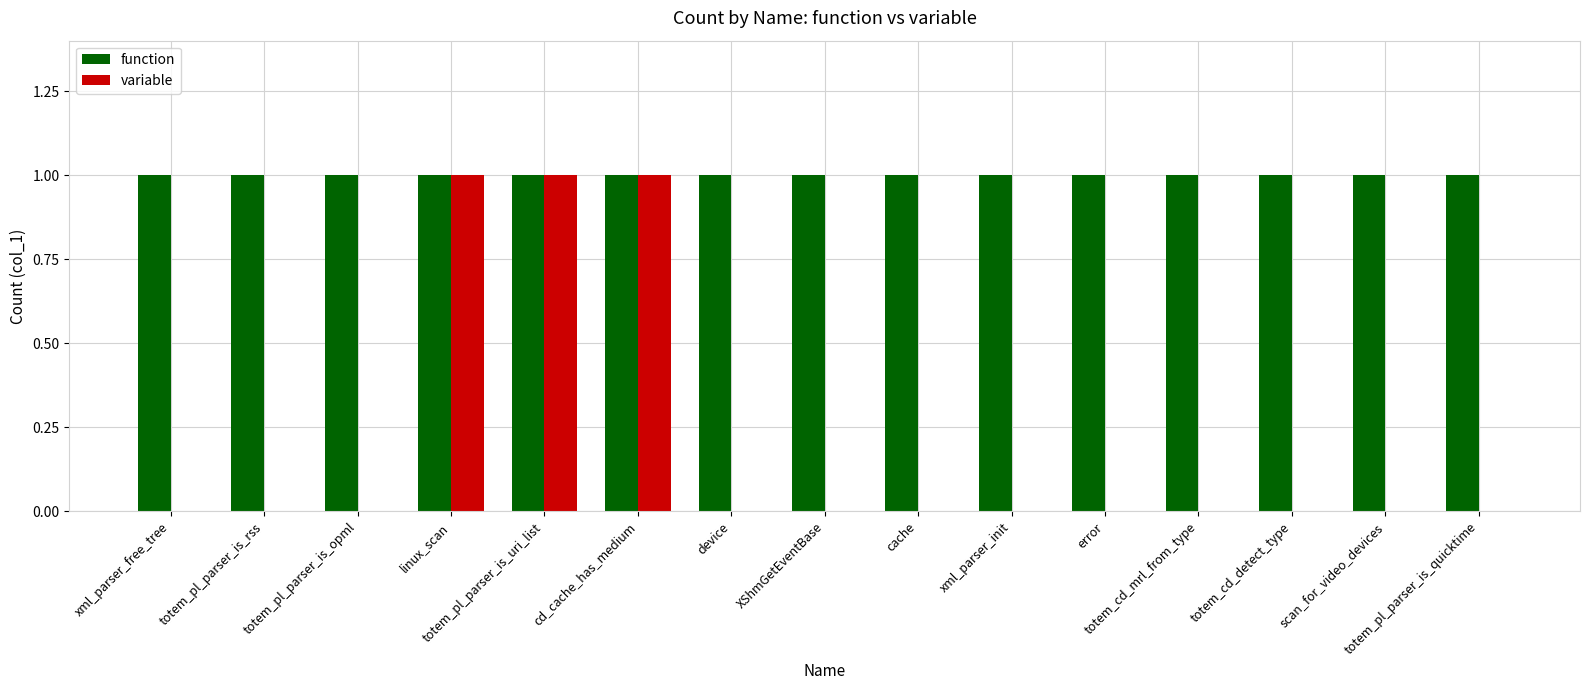

Are the bars grouped side by side (vs. stacked)?

Yes